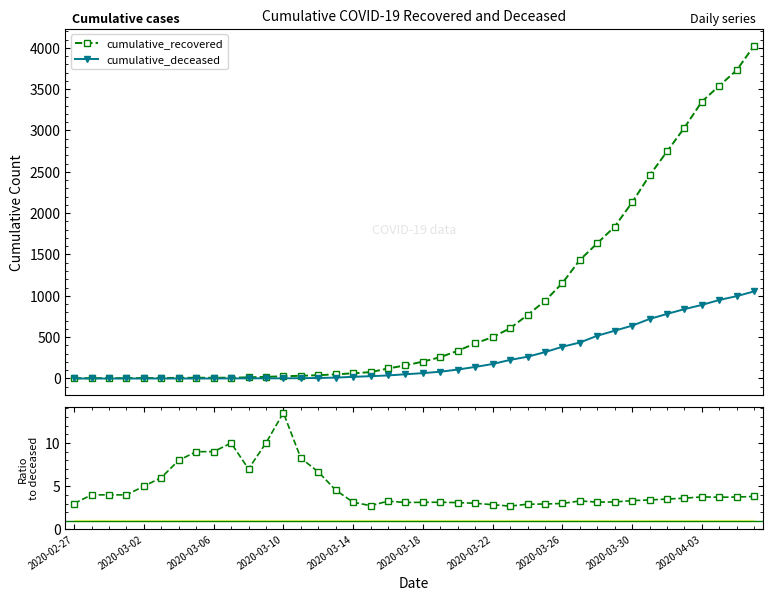

What is the highest value of the cumulative_recovered series?

4027